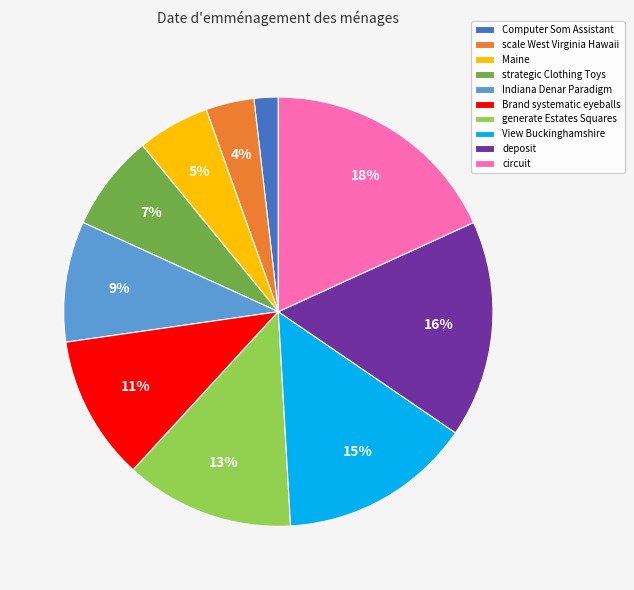

What percentage is the deposit slice, to the nearest percent?

16%